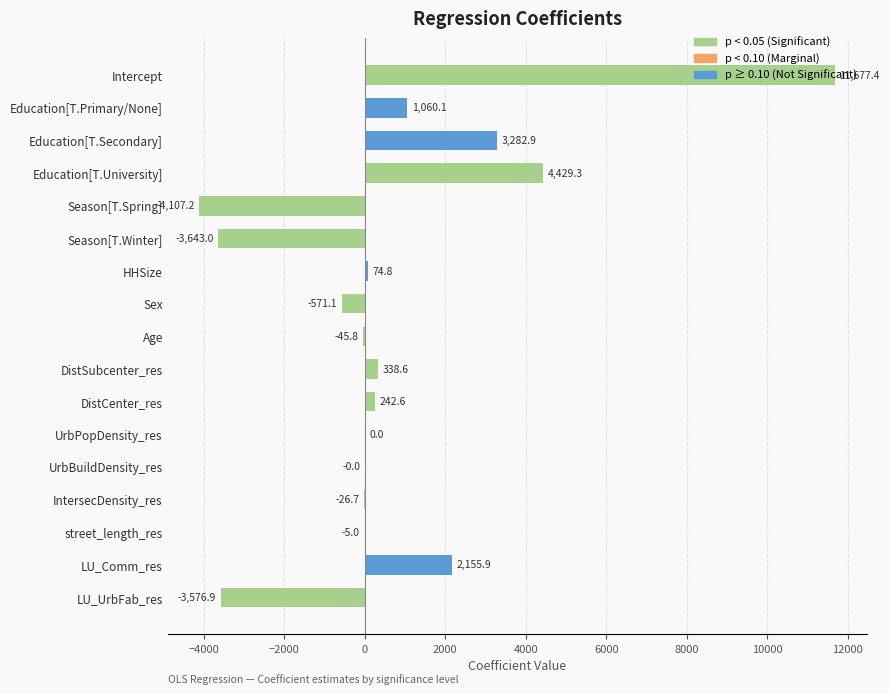

What is the change in value from Education[T.Secondary] to LU_UrbFab_res?

-6859.8